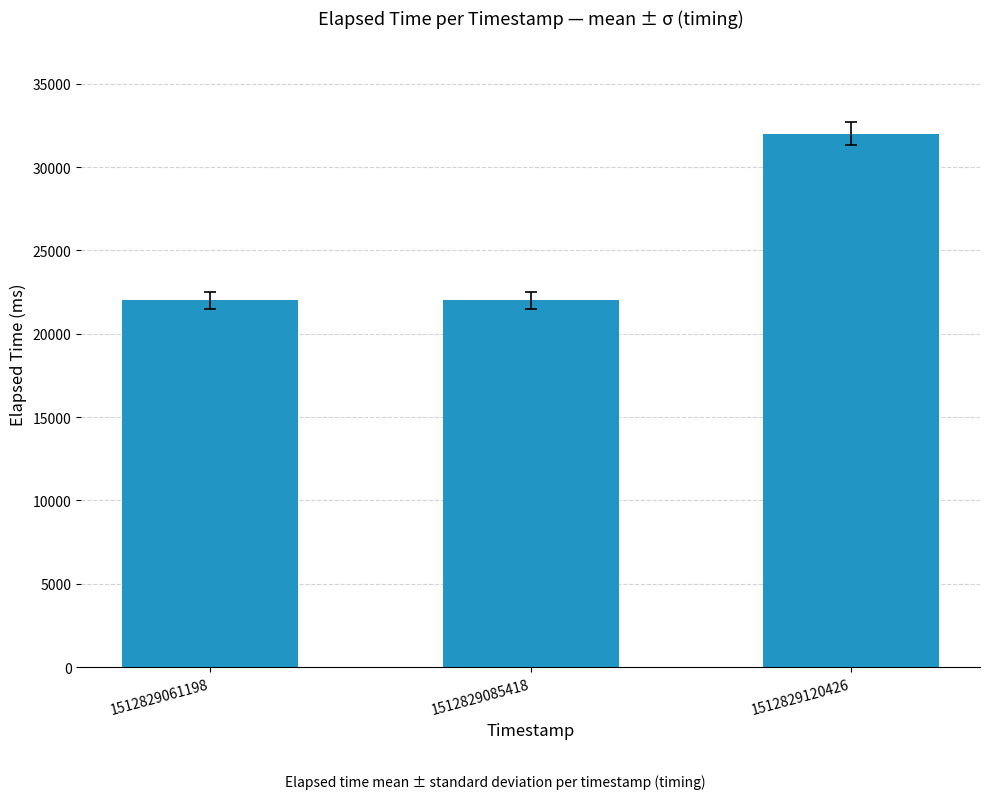

The value at 1512829120426 is 32000. True or false?

True